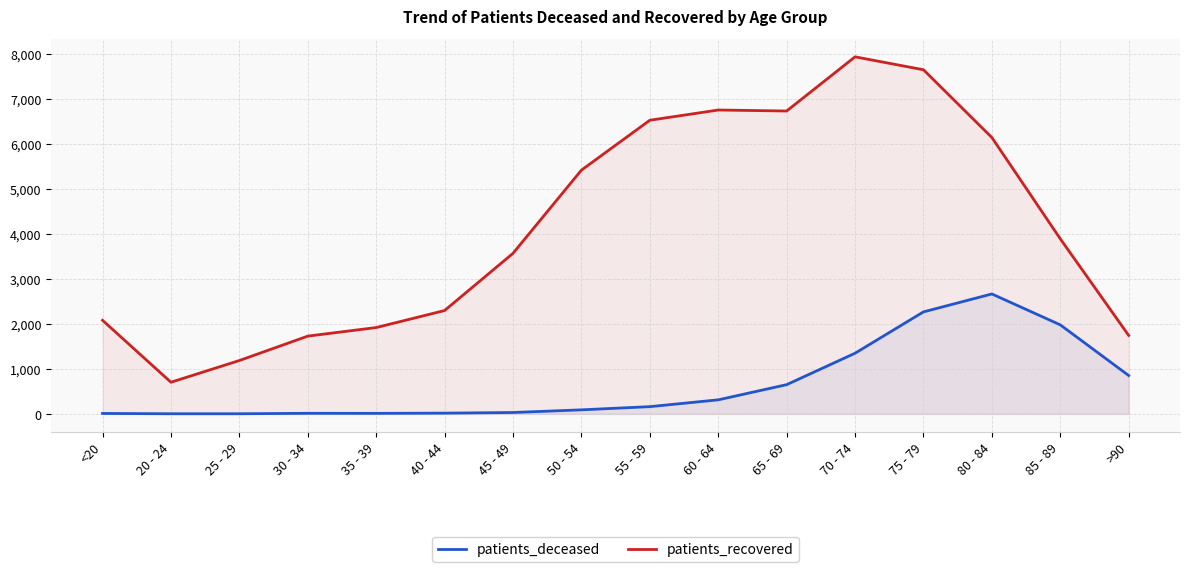

What is the difference between the patients_recovered values at 30 - 34 and <20?

351